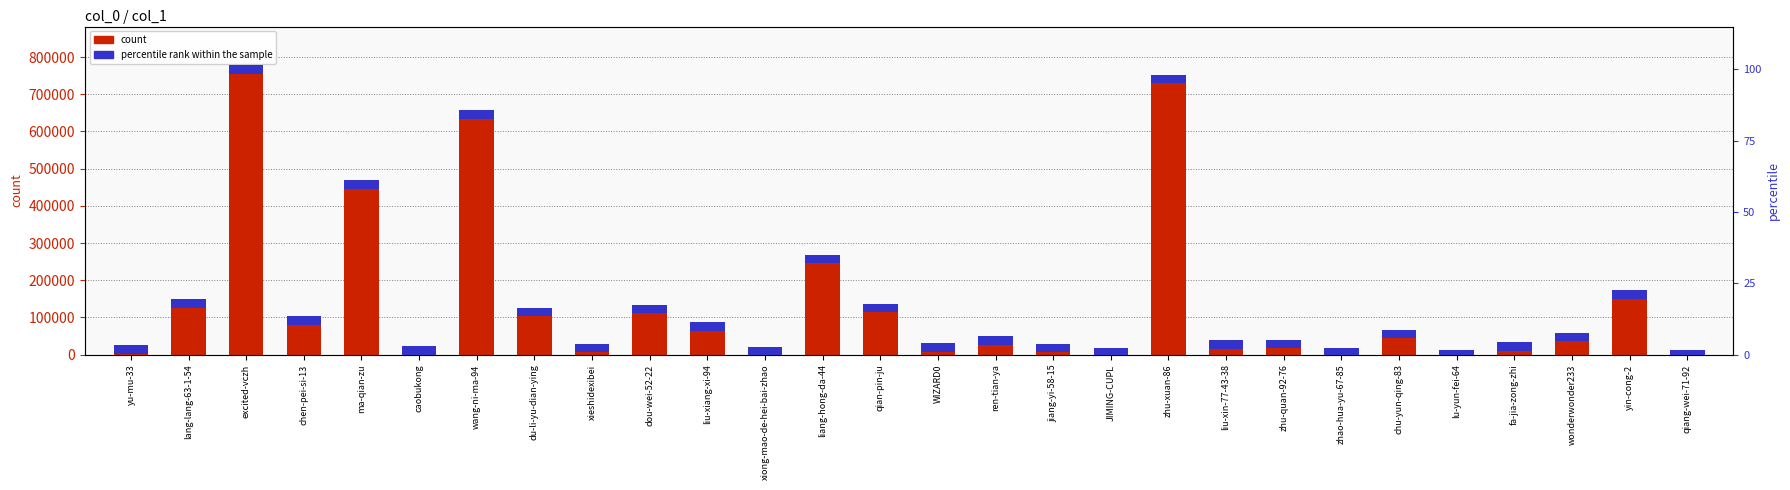

List the series in order of their peak value, highest first.

count, percentile rank within the sample